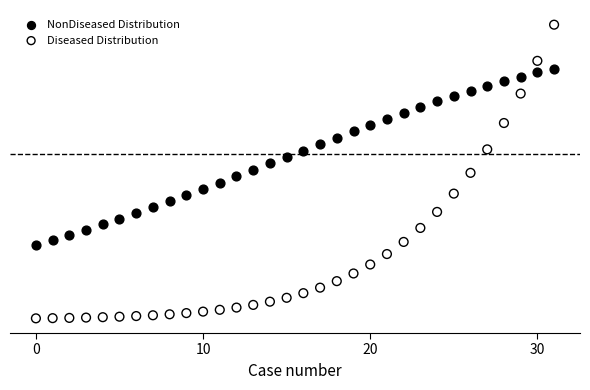

Which series has the largest Y range (max minus min)?

Diseased Distribution